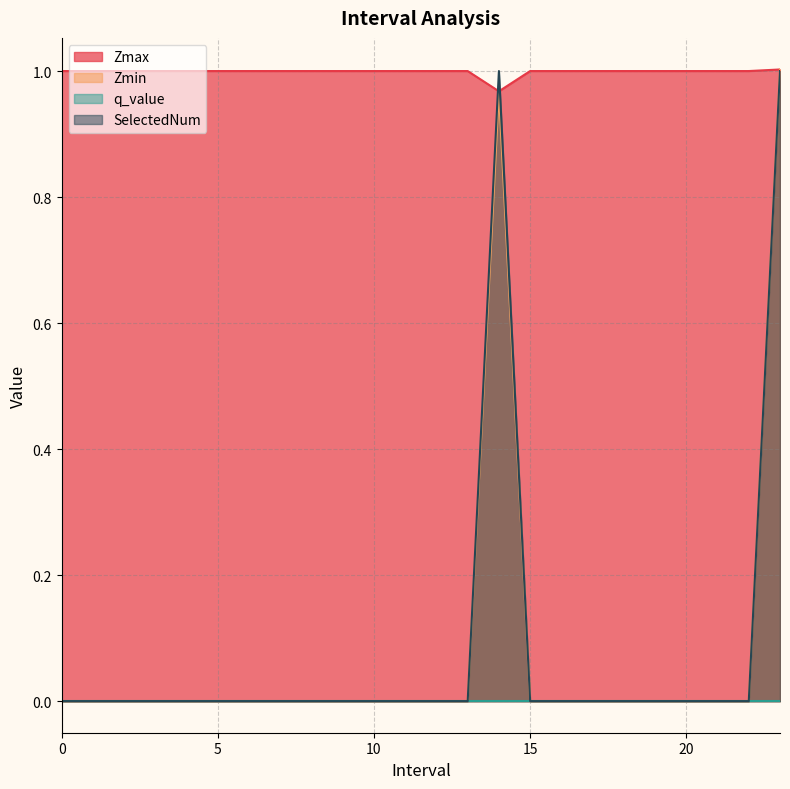

True or false: Zmax has a value of 1.0 at 7.

True